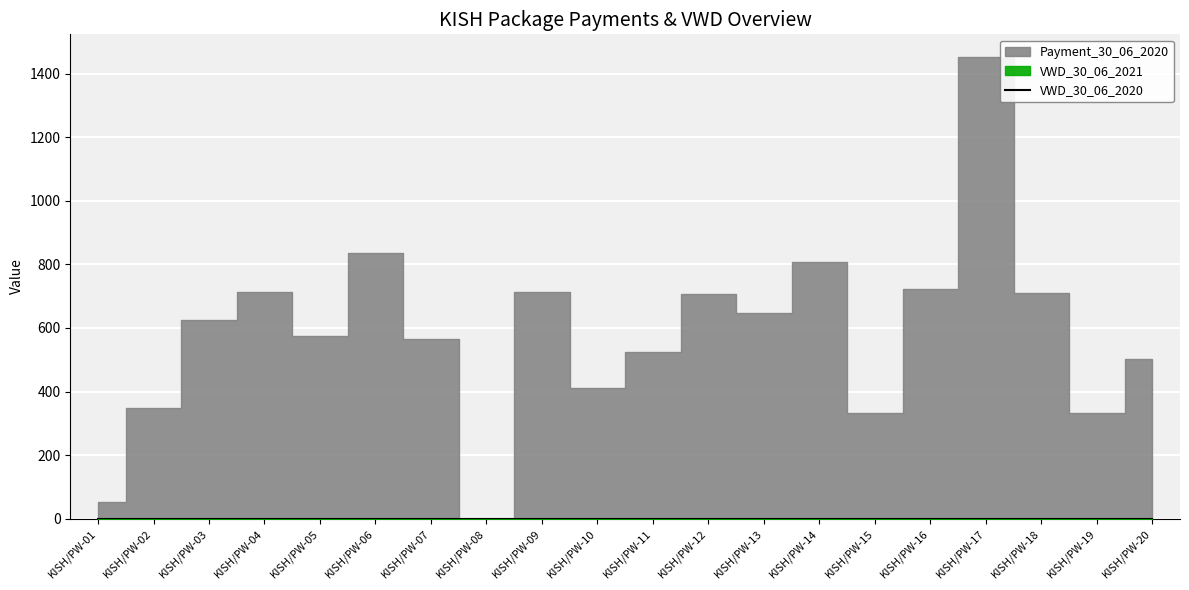

Which series has the largest range (max minus min)?

Payment_30_06_2020